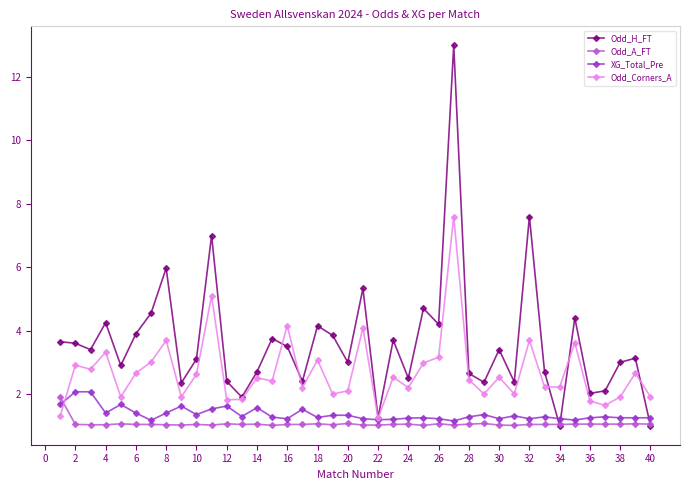

True or false: Odd_Corners_A has more than 2 points higher than both neighbors.

True